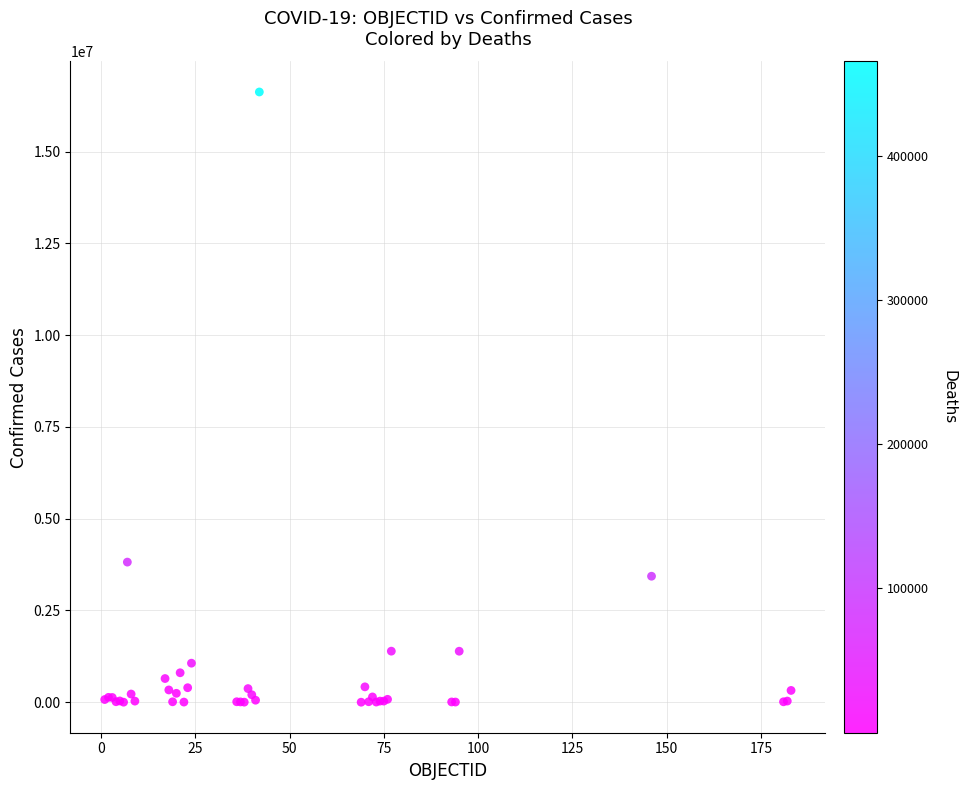

What Y value in the scatter plot is closest to 8312362?

3817139